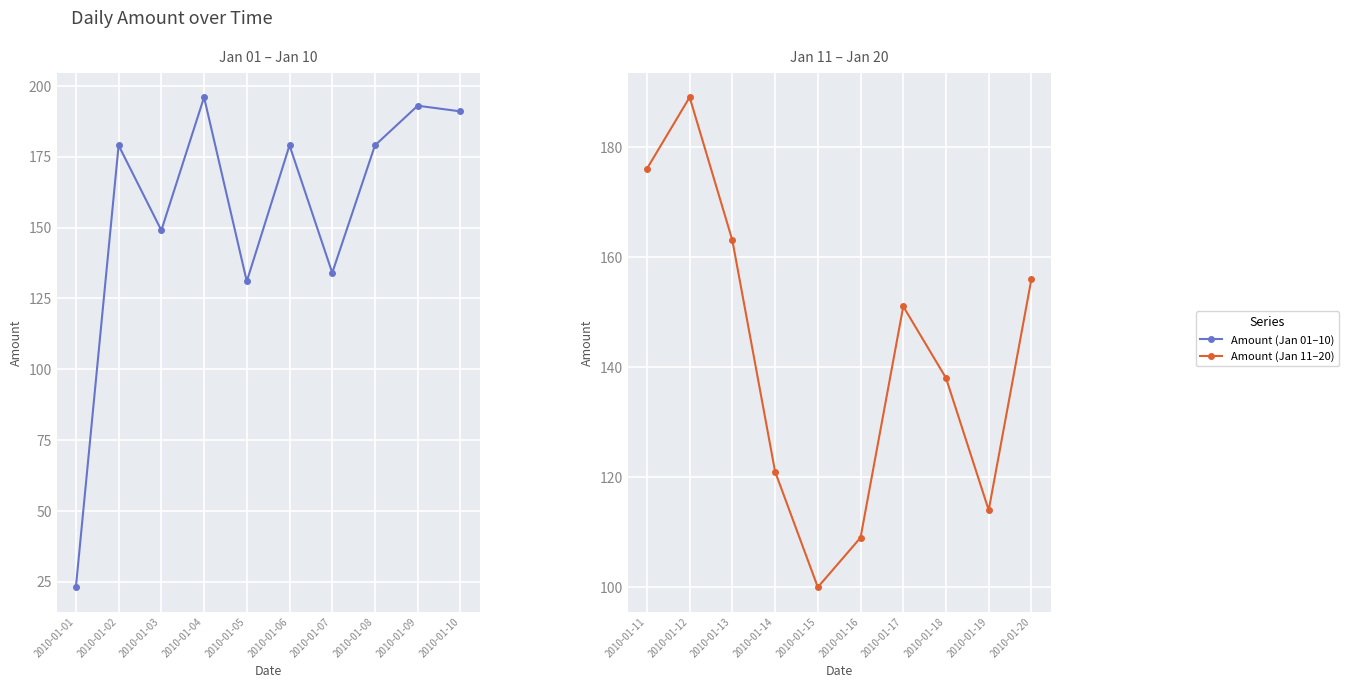

What is the sum of the Amount (Jan 01–10) values at 2010-01-09 and 2010-01-08?

372